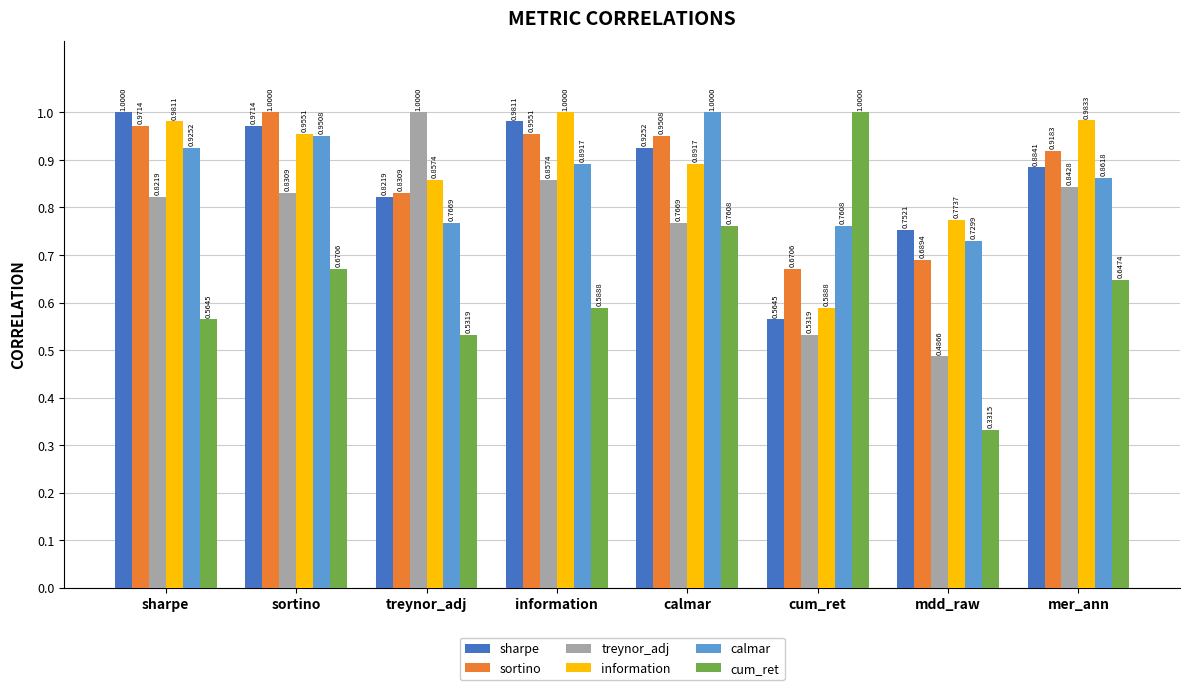

What position from the left is mdd_raw?

7